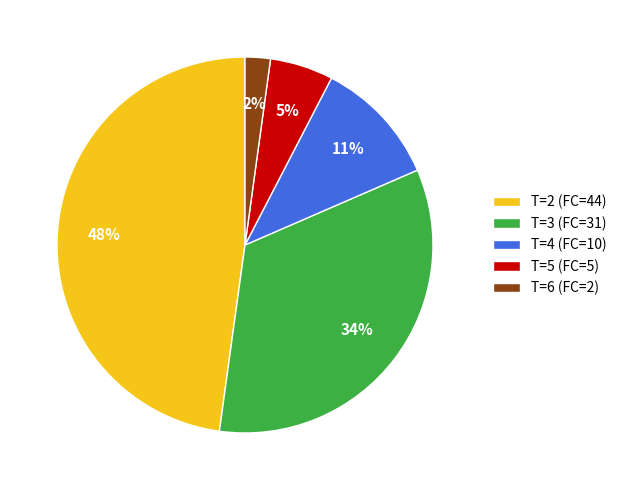

Which slice is the largest?

T=2 (FC=44)